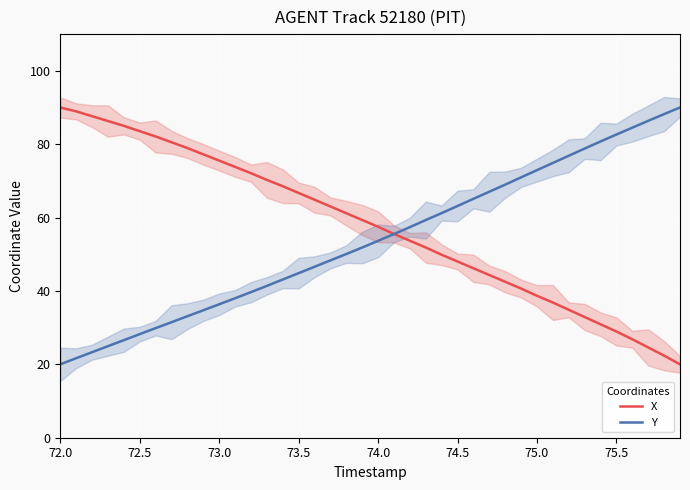

What is the minimum value for Y?

20.0